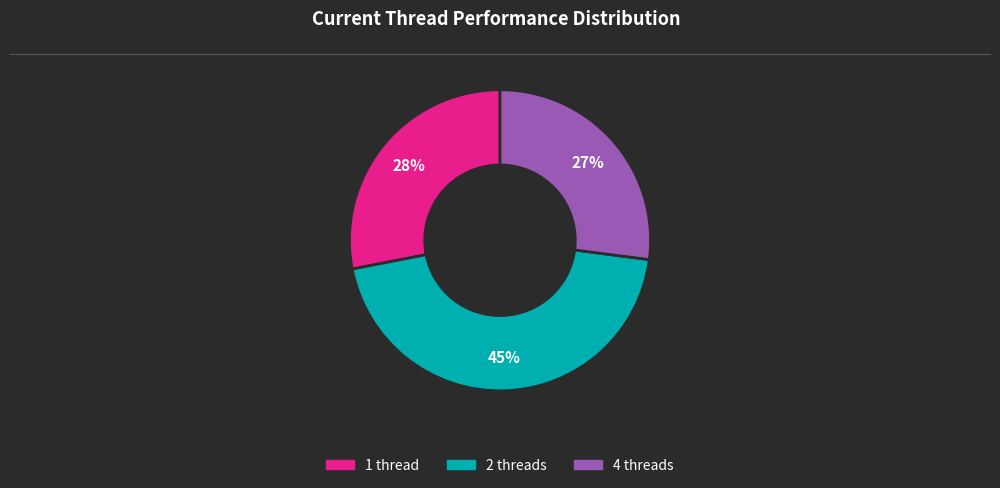

Is there any slice that represents more than half of the pie?

No